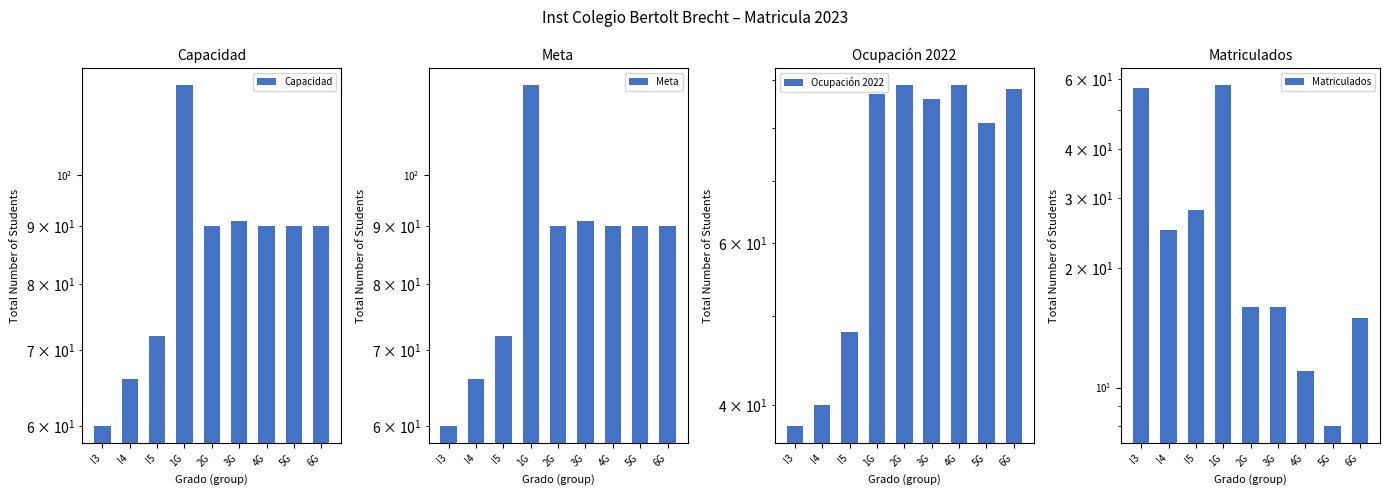

How many groups of bars are there?

9